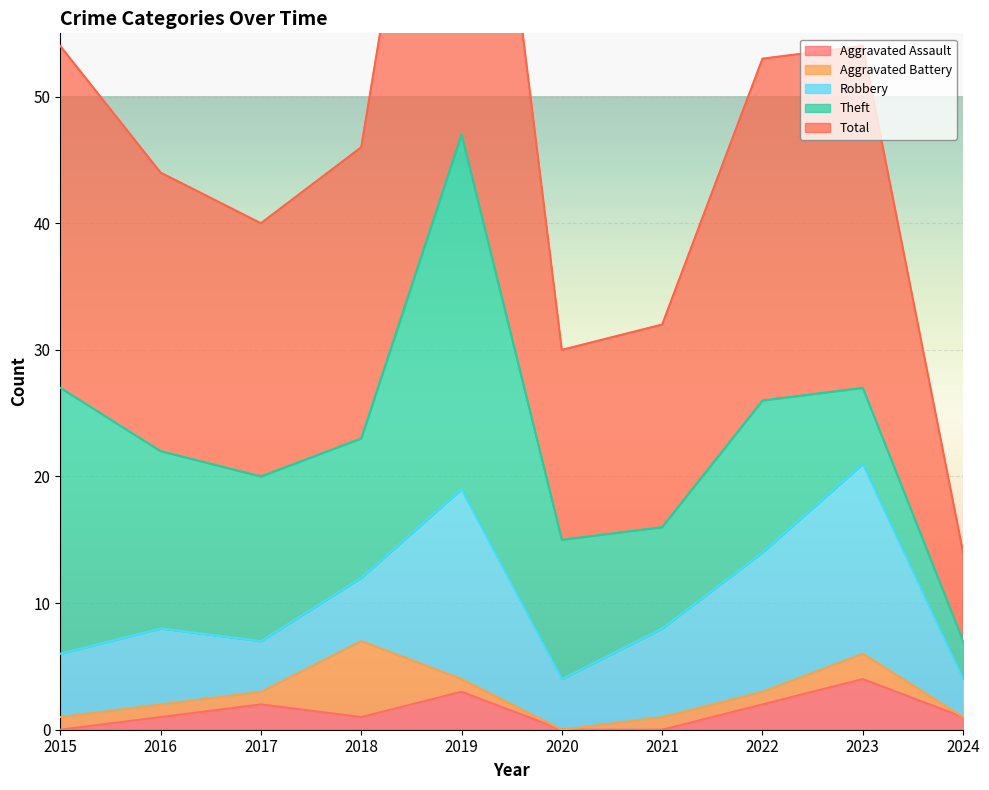

How many values in the Total series exceed 23?

4